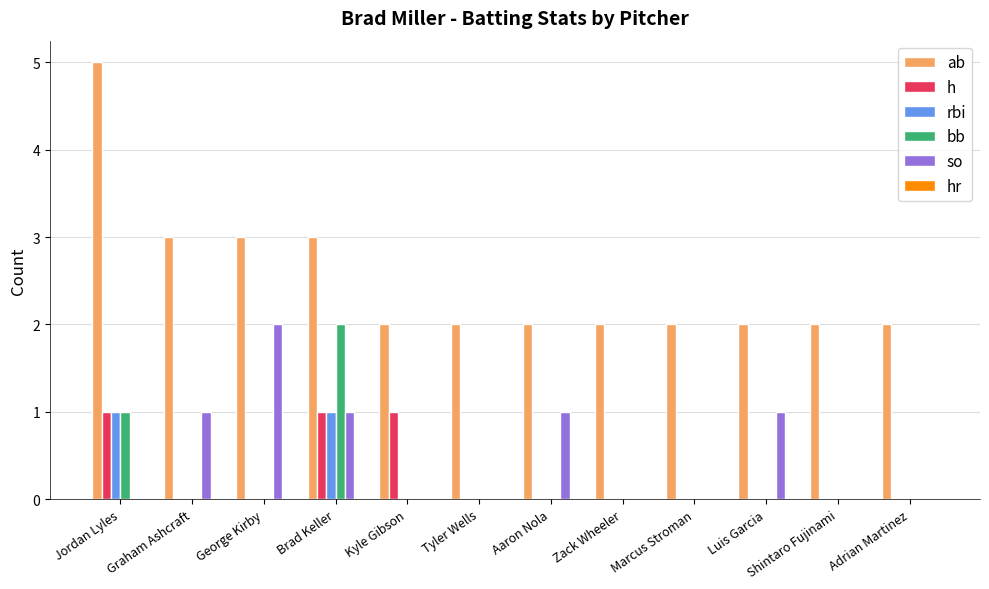

What value does the so series have at Graham Ashcraft?

1